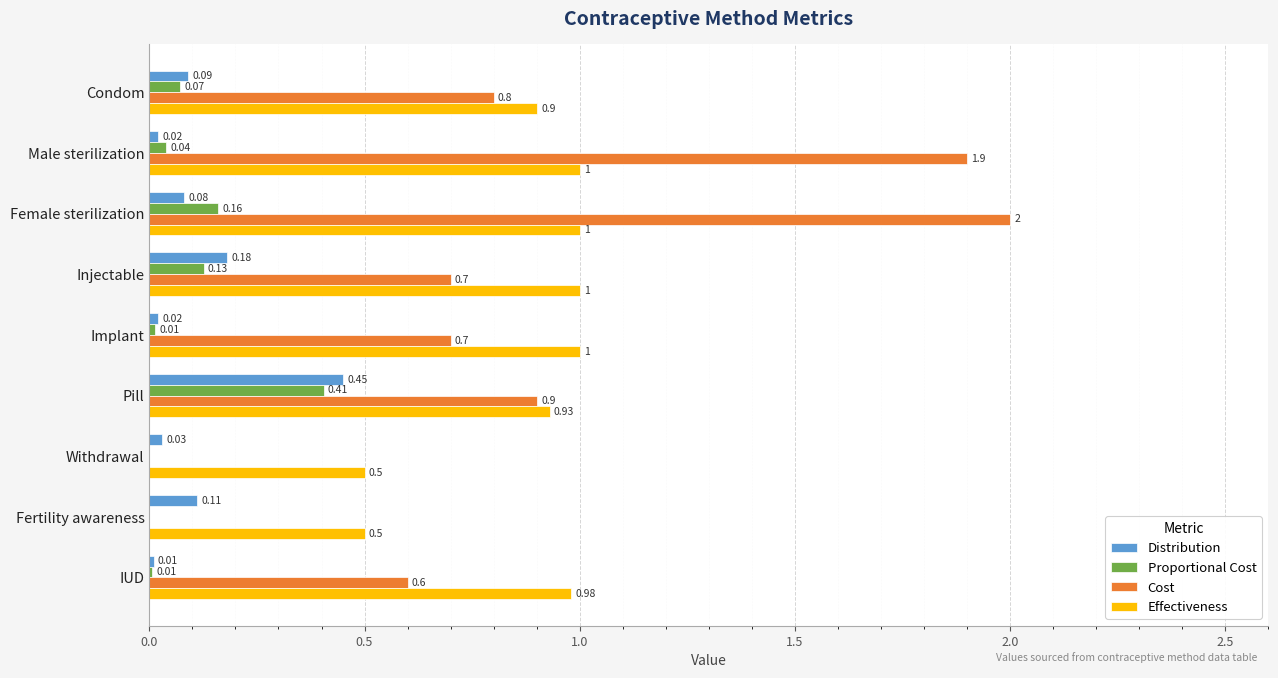

How many series are shown in this chart?

4